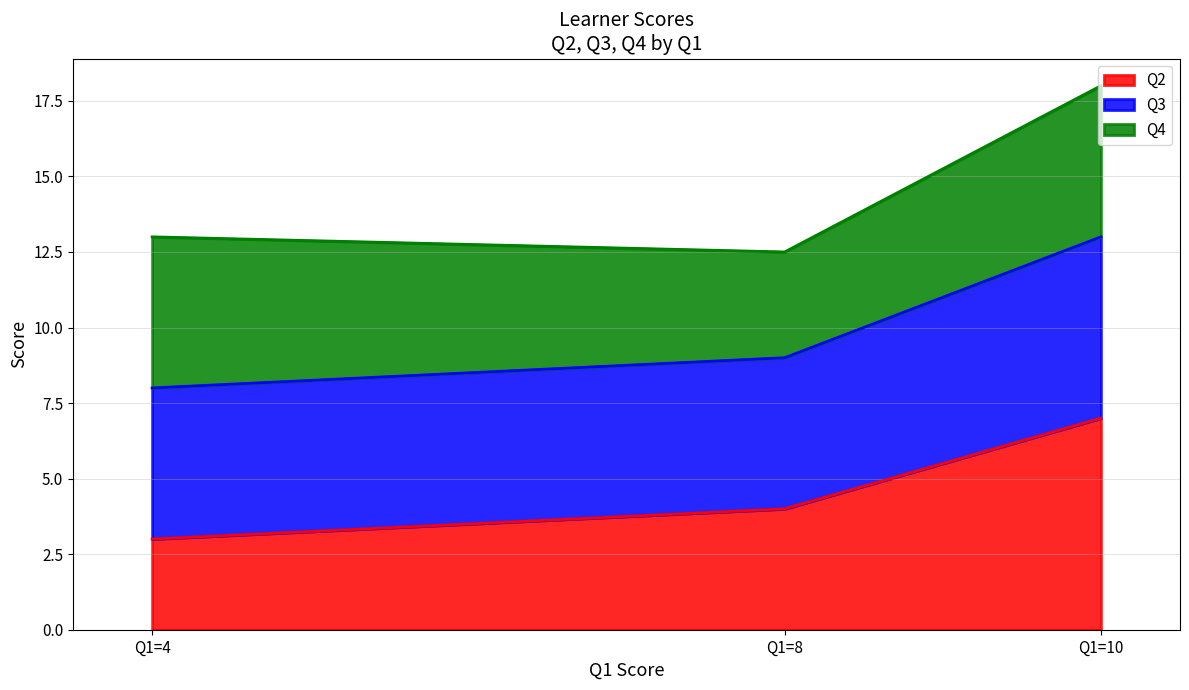

Which category has the highest value in the Q2 series?

Q1=10